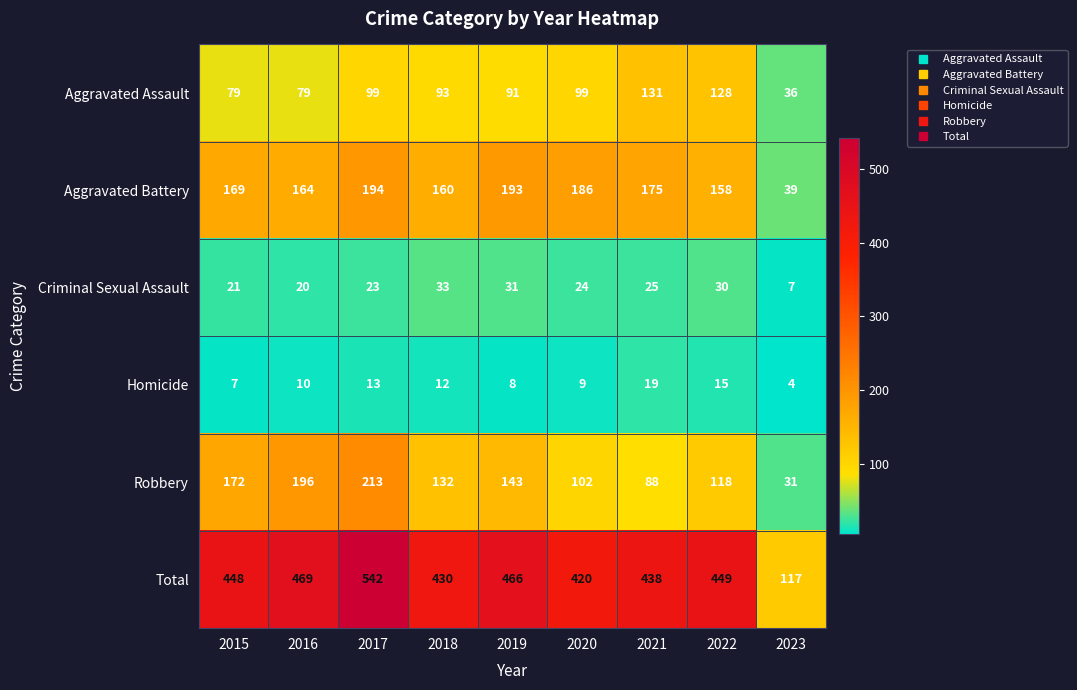

How many data points in Aggravated Assault are less than 93?

4